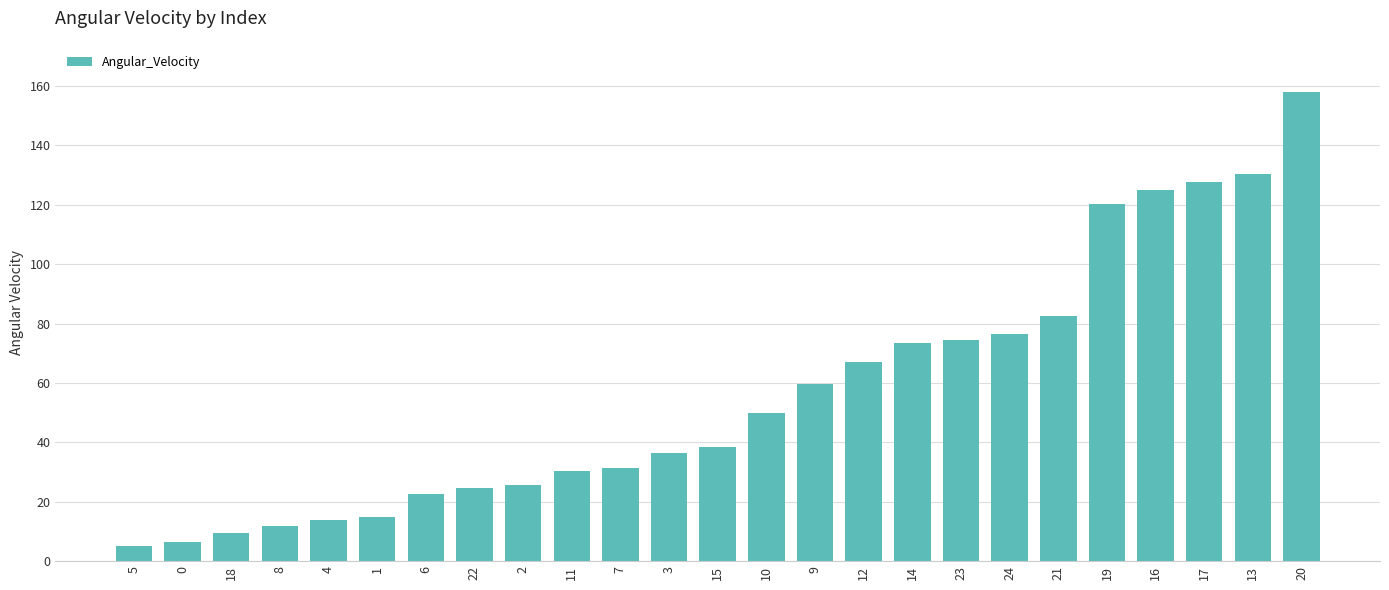

Is it true that the value at 18 is 9.4?

True